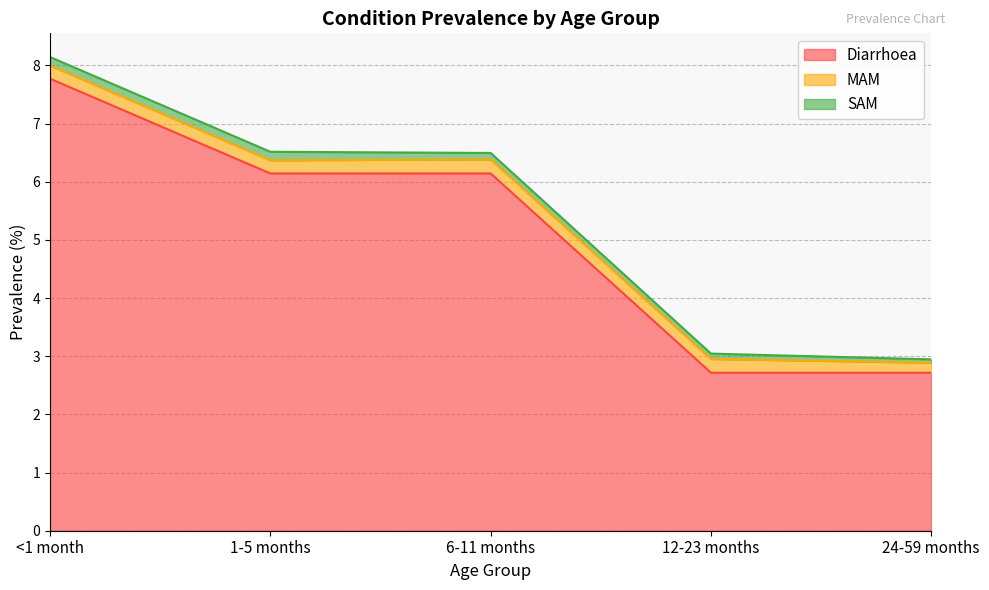

True or false: Diarrhoea has more than 2 interior local peaks.

False